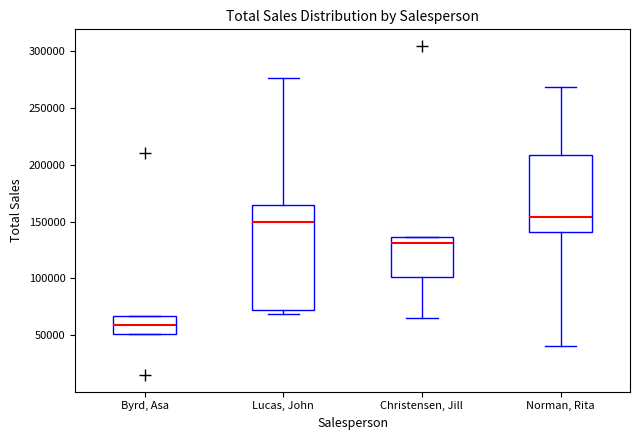

Which box's median line is the lowest?

Byrd, Asa